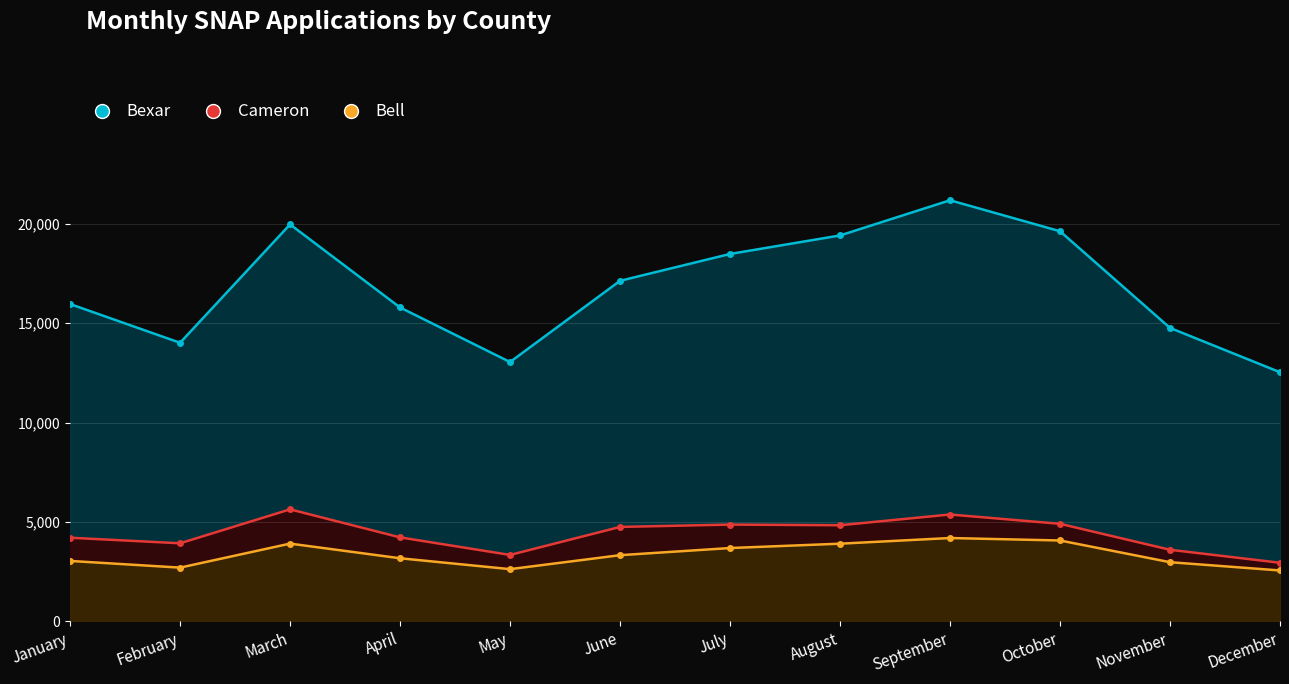

True or false: Bexar and Cameron cross at least once.

False